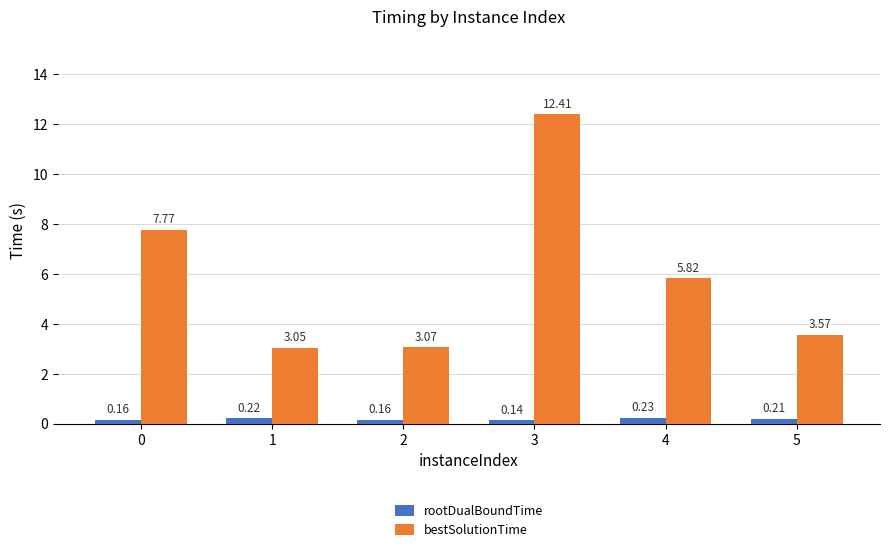

How many values in the bestSolutionTime series are below 5?

3